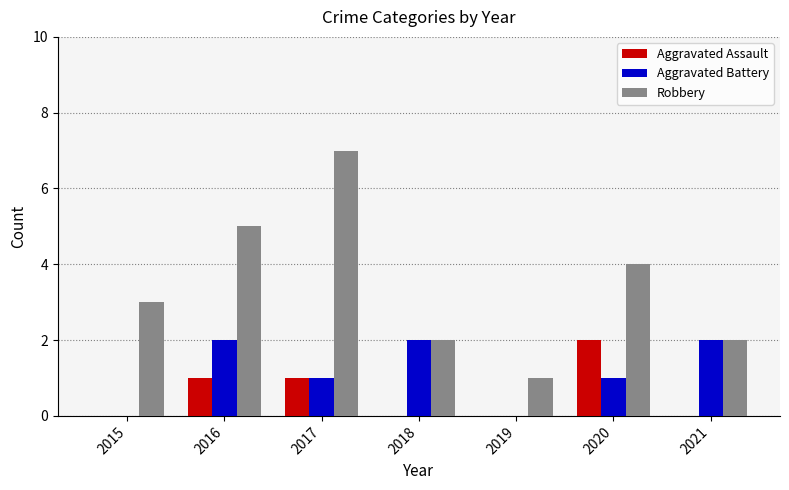

Which series changed the most between 2015 and 2017?

Robbery